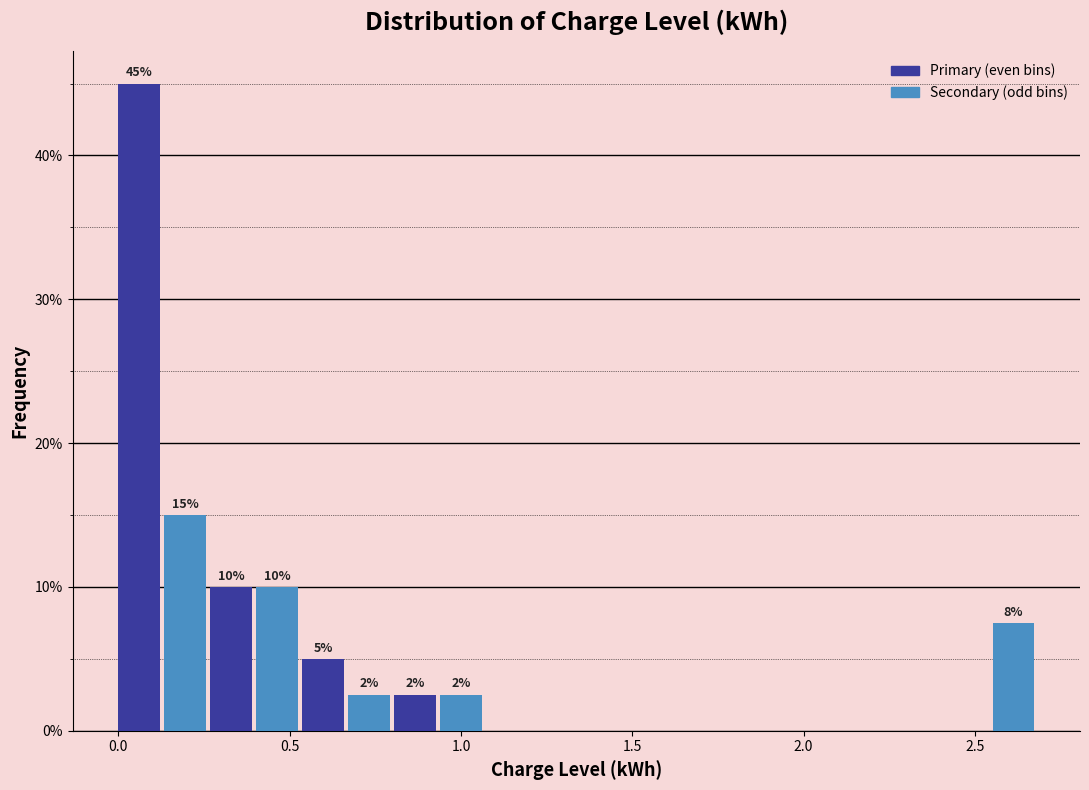

Around what value on the x-axis is the tallest bar? Give the approximate position of its centre, as read against the axis.

0.05